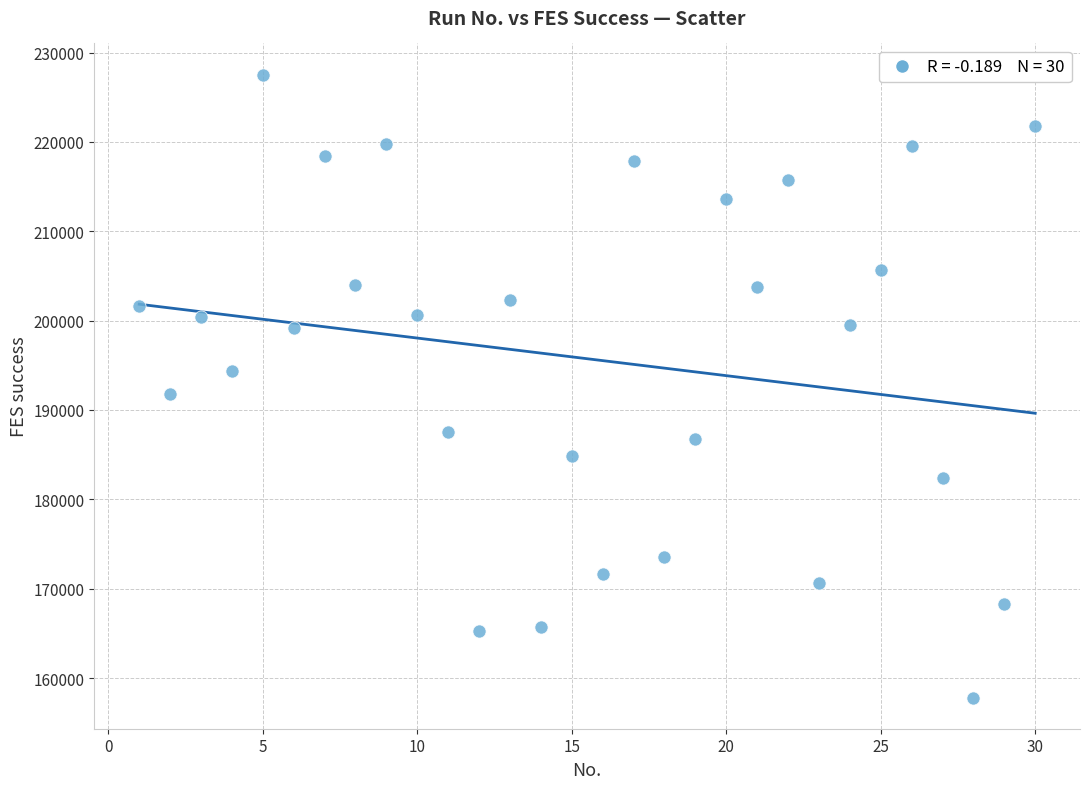

What Y value in the scatter plot is closest to 192672?

191804